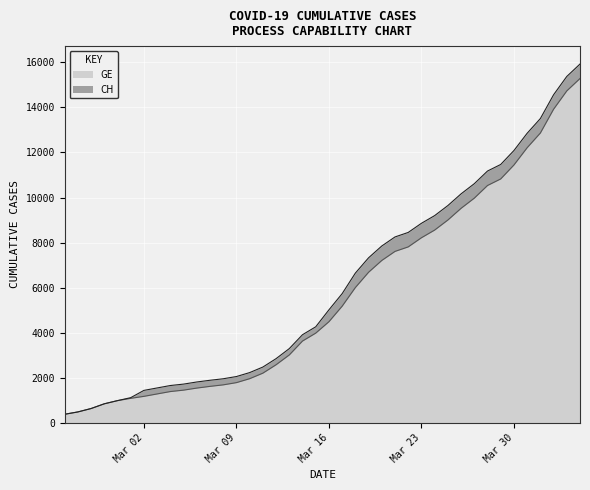

How many lines are shown in the chart?

2